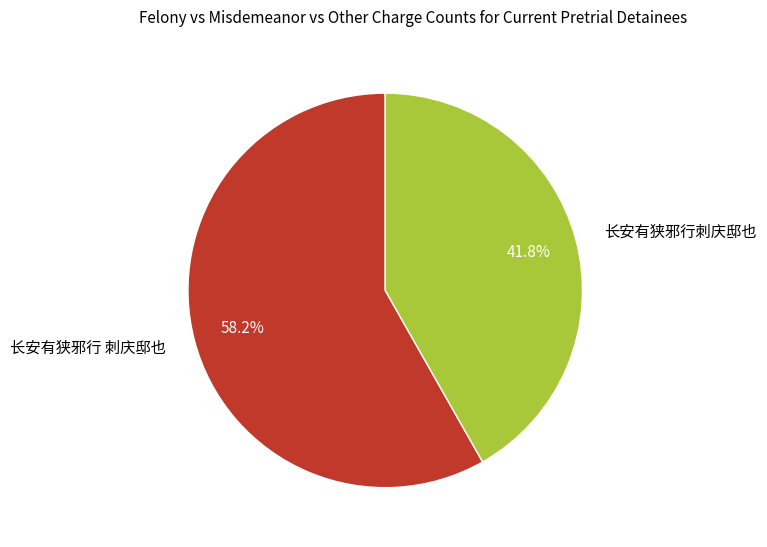

Rank the categories by value from highest to lowest.

长安有狭邪行 刺庆邸也, 长安有狭邪行刺庆邸也